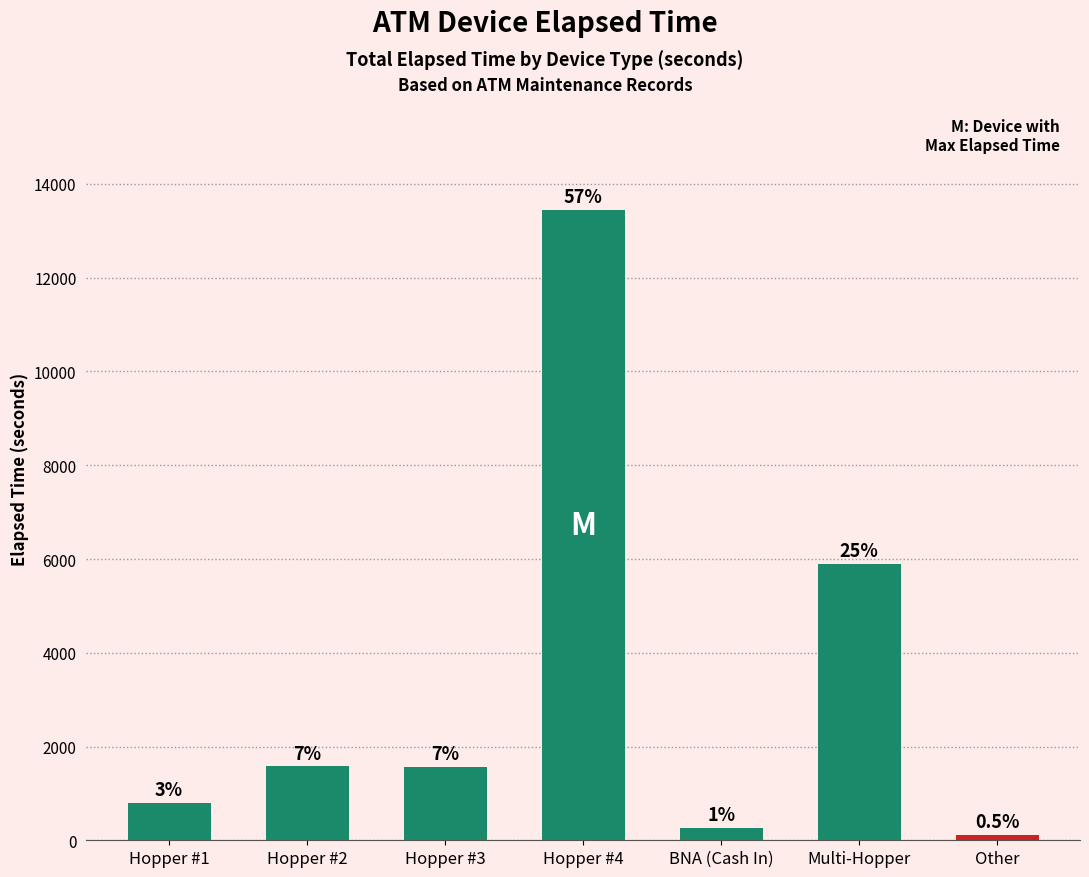

What is the label of the 4th bar from the left?

Hopper #4